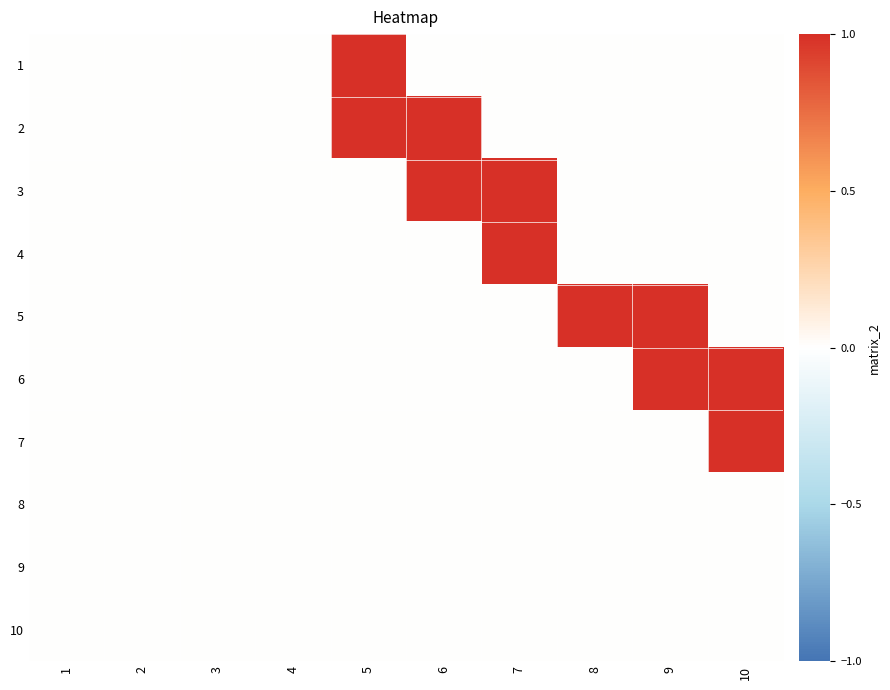

At how many categories does at least one series exceed 0?

6